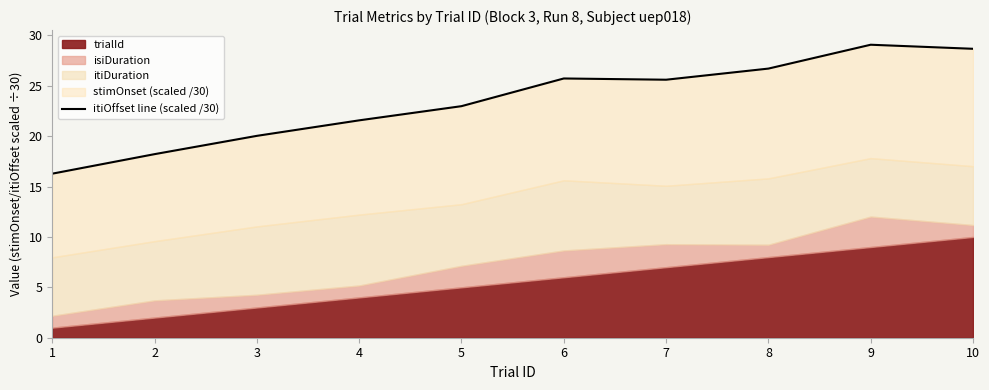

At which category does the data reach its first local peak?

6